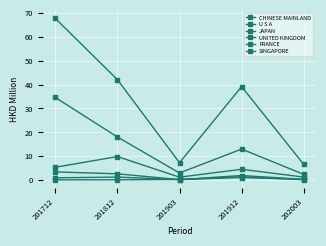

How many categories are shown in the chart?

5